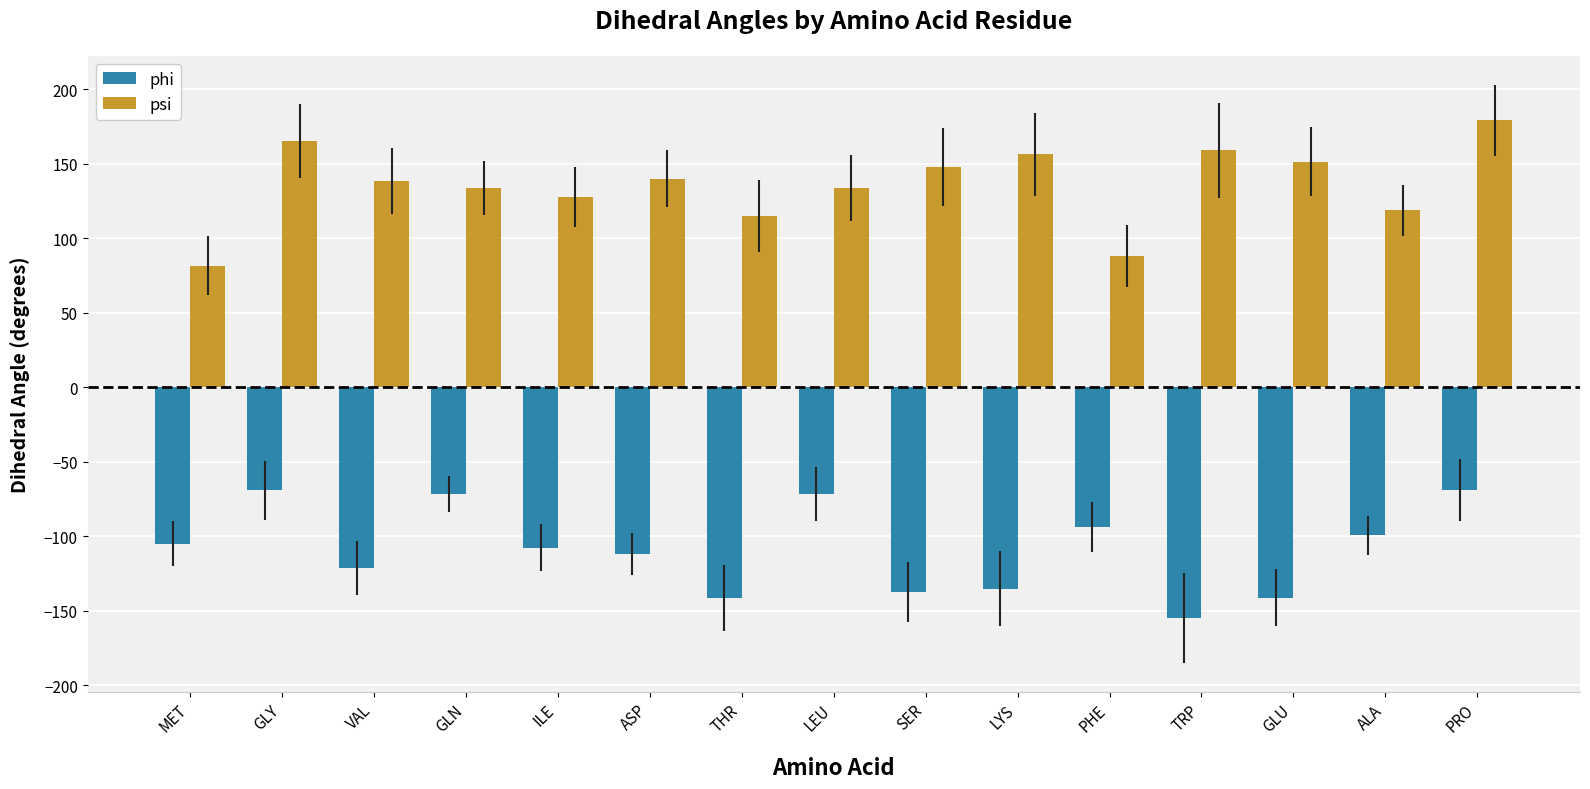

What is the average value of the psi series?

135.7